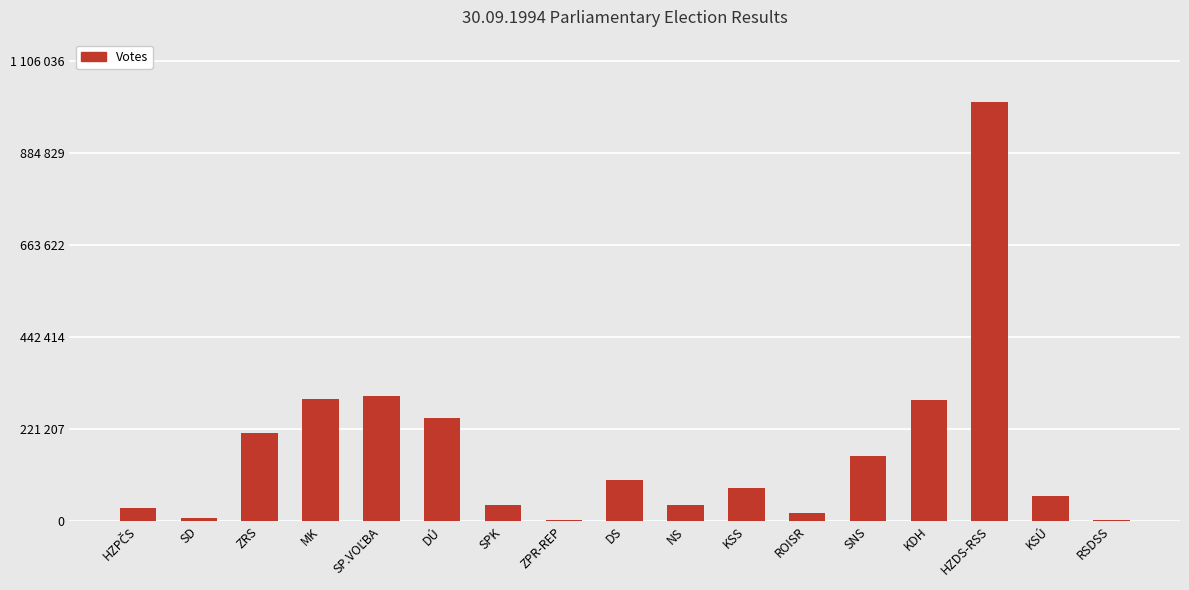

Does the chart contain stacked bars?

No